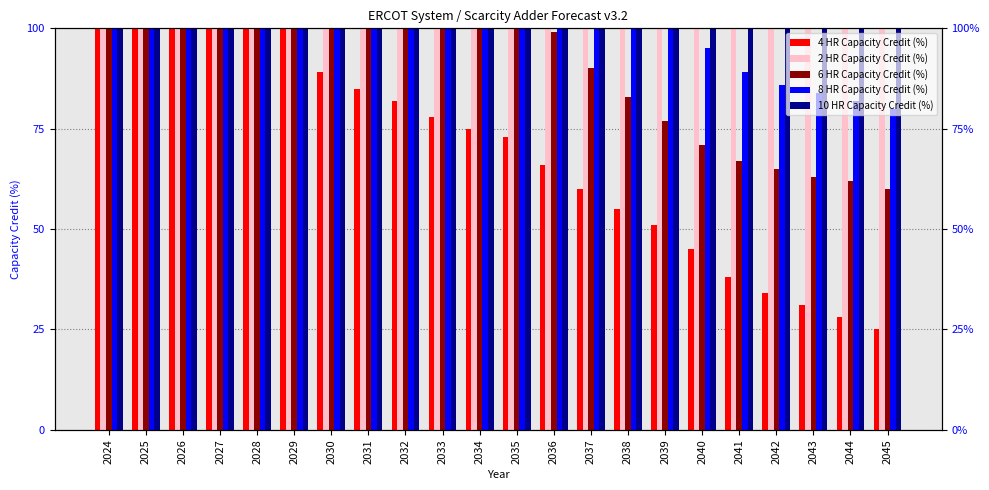

Reading left to right, transcribe all the data shown in this chart.

4 HR Capacity Credit (%): 2024=100	2025=100	2026=100	2027=100	2028=100	2029=100	2030=89	2031=85	2032=82	2033=78	2034=75	2035=73	2036=66	2037=60	2038=55	2039=51	2040=45	2041=38	2042=34	2043=31	2044=28	2045=25
2 HR Capacity Credit (%): 2024=100	2025=100	2026=100	2027=100	2028=100	2029=100	2030=100	2031=100	2032=100	2033=100	2034=100	2035=100	2036=100	2037=100	2038=100	2039=100	2040=100	2041=100	2042=100	2043=100	2044=100	2045=100
6 HR Capacity Credit (%): 2024=100	2025=100	2026=100	2027=100	2028=100	2029=100	2030=100	2031=100	2032=100	2033=100	2034=100	2035=100	2036=99	2037=90	2038=83	2039=77	2040=71	2041=67	2042=65	2043=63	2044=62	2045=60
8 HR Capacity Credit (%): 2024=100	2025=100	2026=100	2027=100	2028=100	2029=100	2030=100	2031=100	2032=100	2033=100	2034=100	2035=100	2036=100	2037=100	2038=100	2039=100	2040=95	2041=89	2042=86	2043=84	2044=82	2045=80
10 HR Capacity Credit (%): 2024=100	2025=100	2026=100	2027=100	2028=100	2029=100	2030=100	2031=100	2032=100	2033=100	2034=100	2035=100	2036=100	2037=100	2038=100	2039=100	2040=100	2041=100	2042=100	2043=100	2044=100	2045=100